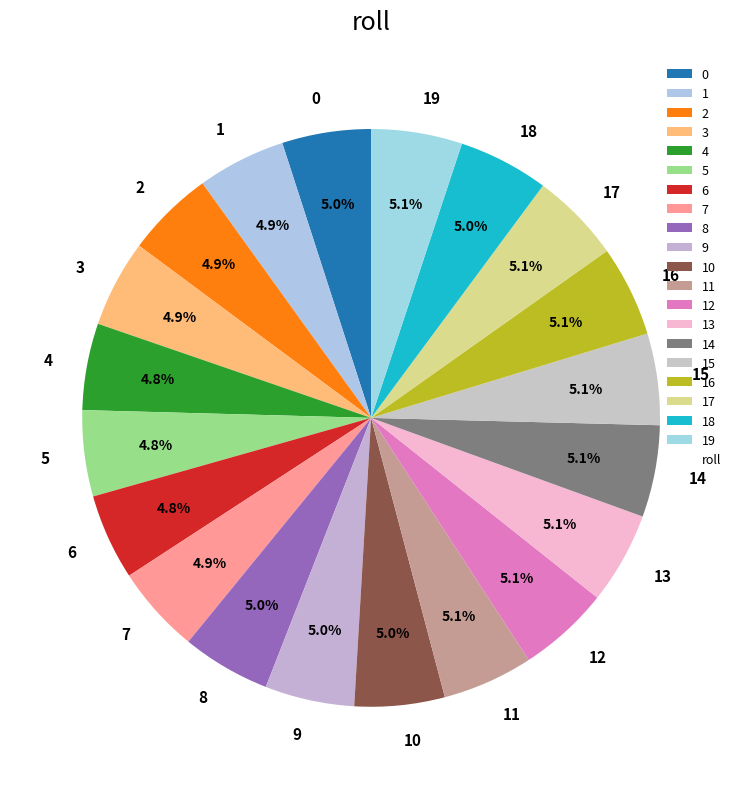

What is the ratio of the value at 8 to the value at 5?

1.0